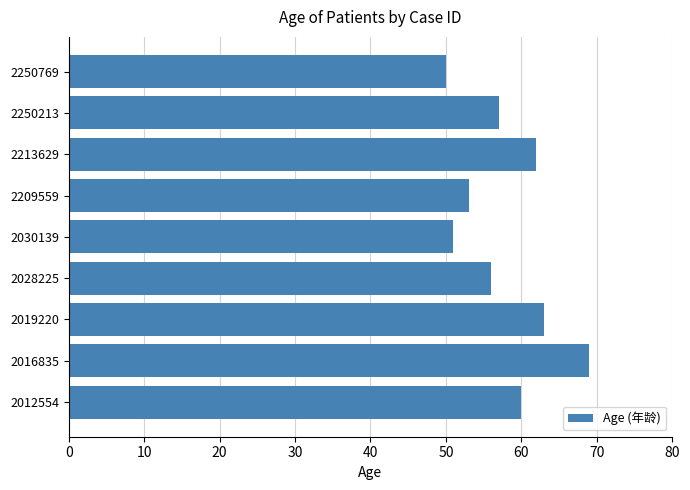

What is the change in value from 2016835 to 2209559?

-16